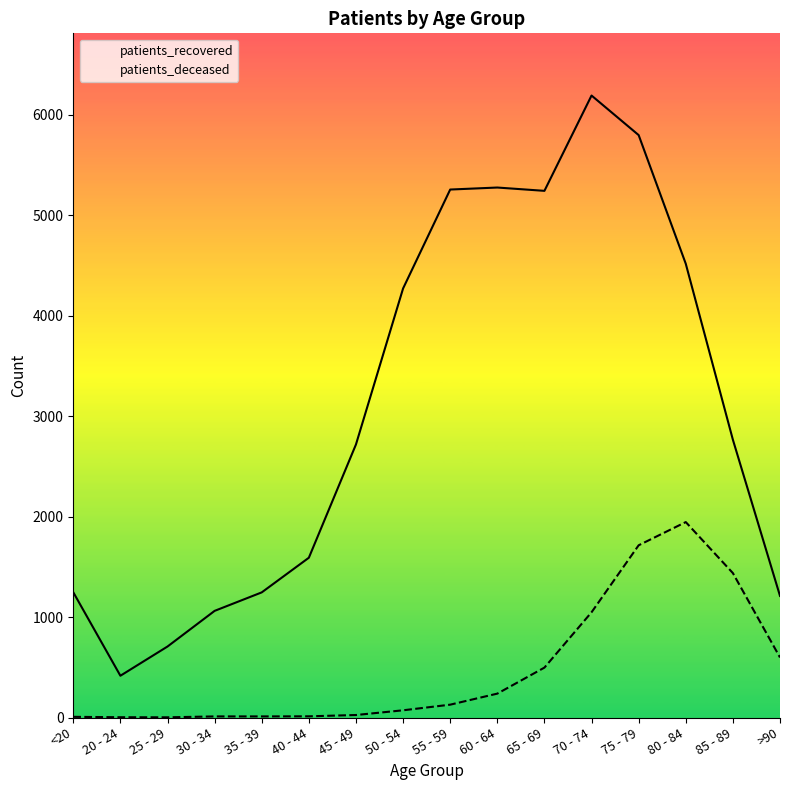

Reading right to left, transcribe all the data shown in this chart.

patients_recovered: >90=1211	85 - 89=2766	80 - 84=4518	75 - 79=5799	70 - 74=6193	65 - 69=5244	60 - 64=5277	55 - 59=5257	50 - 54=4272	45 - 49=2719	40 - 44=1591	35 - 39=1246	30 - 34=1062	25 - 29=707	20 - 24=416	<20=1247
patients_deceased: >90=598	85 - 89=1438	80 - 84=1946	75 - 79=1715	70 - 74=1048	65 - 69=497	60 - 64=238	55 - 59=128	50 - 54=72	45 - 49=25	40 - 44=12	35 - 39=11	30 - 34=11	25 - 29=2	20 - 24=3	<20=7